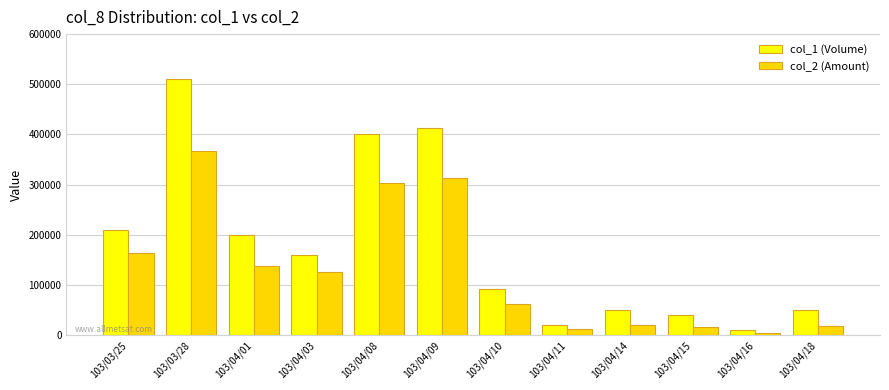

At how many categories does at least one series exceed 490039?

1